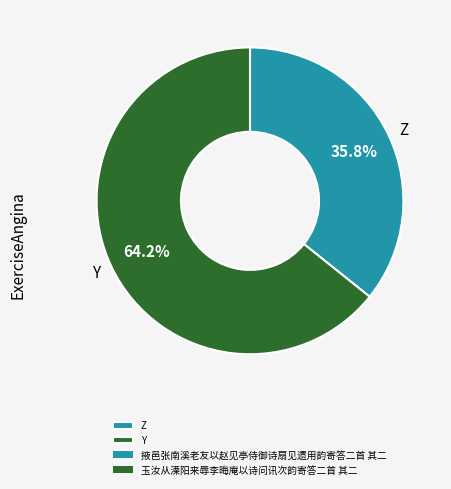

What is the ratio of the value at Z to the value at Y?

0.6